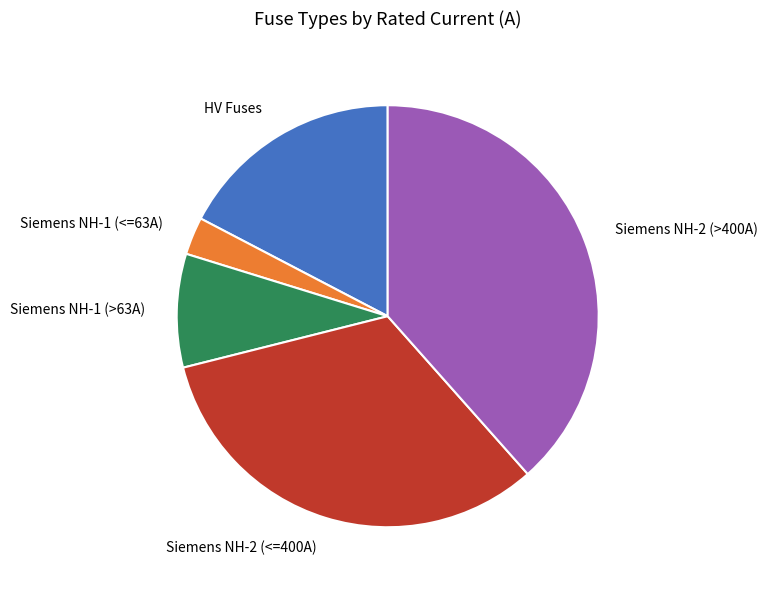

Rank the categories by value from lowest to highest.

Siemens NH-1 (<=63A), Siemens NH-1 (>63A), HV Fuses, Siemens NH-2 (<=400A), Siemens NH-2 (>400A)